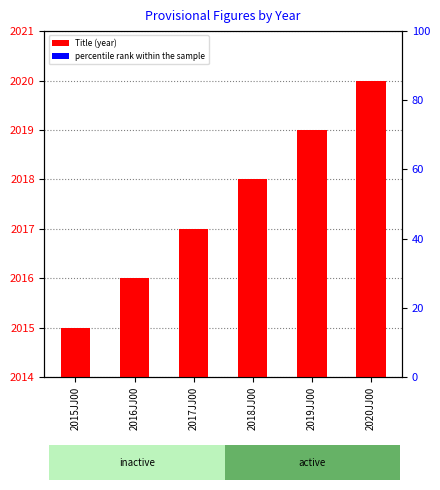

What is the label of the 5th bar from the left?

2019JJ00